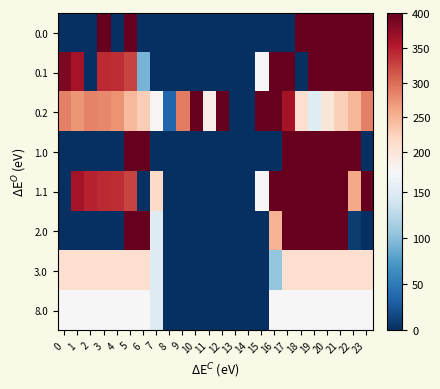

At how many categories does at least one series exceed 57?

21